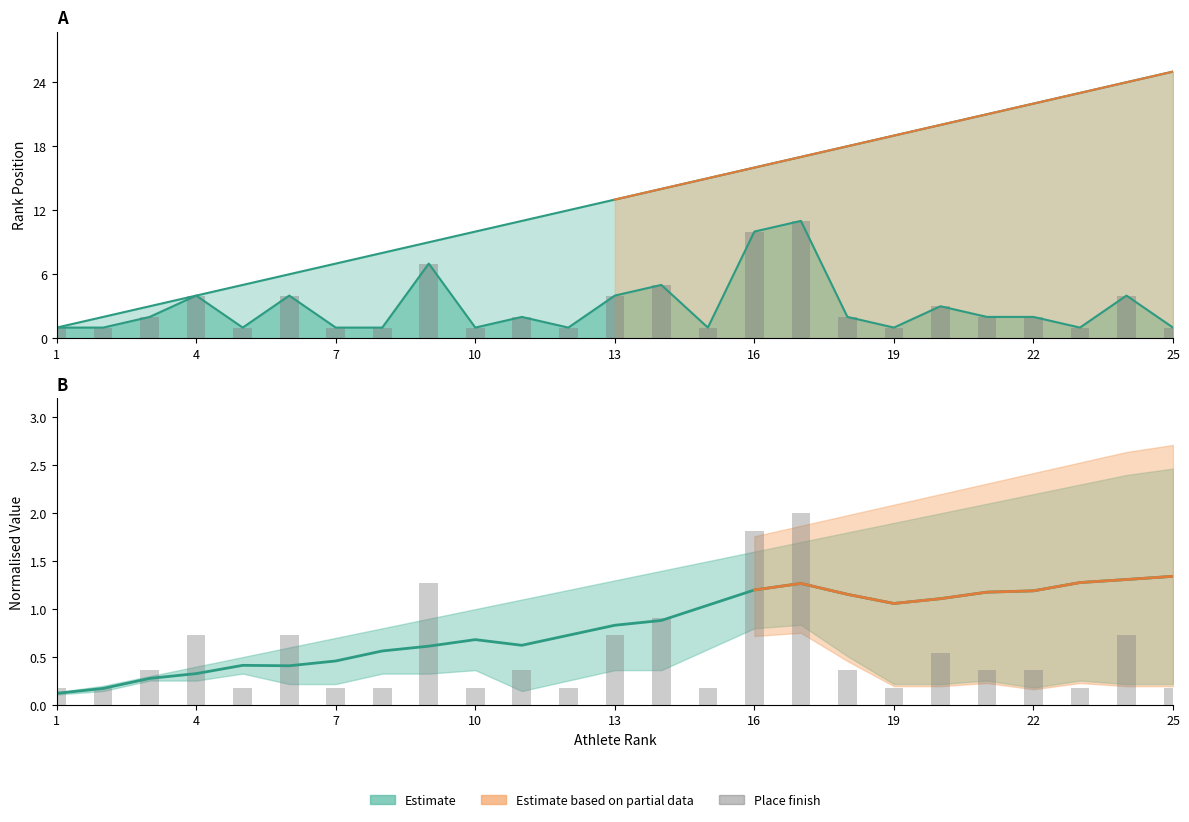

Does the chart contain stacked bars?

No